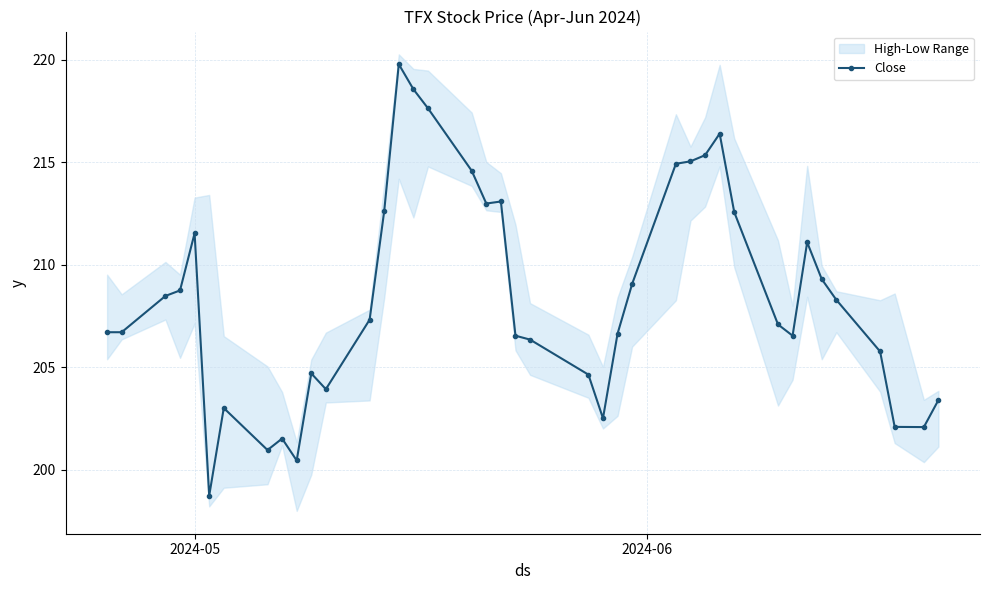

What is the value of the Close point at the 21st from the left?

206.5